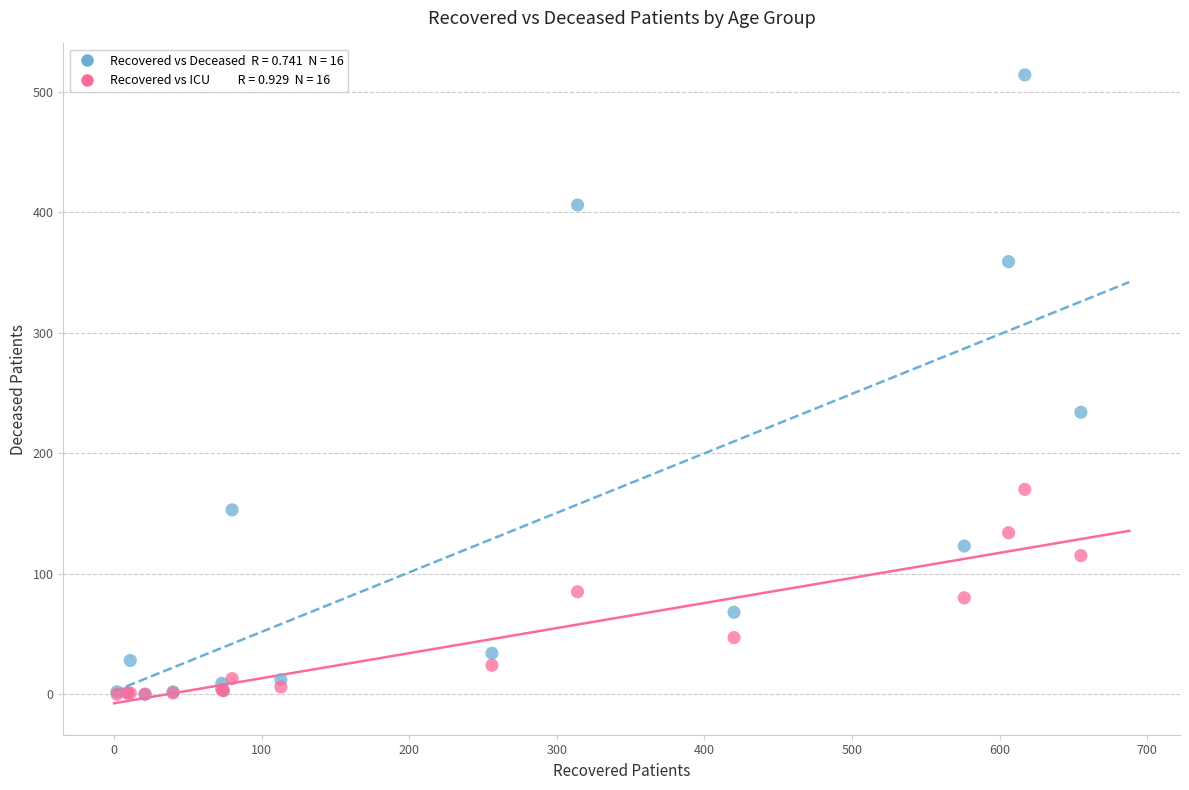

Across all series, what Y value is closest to 257?

234